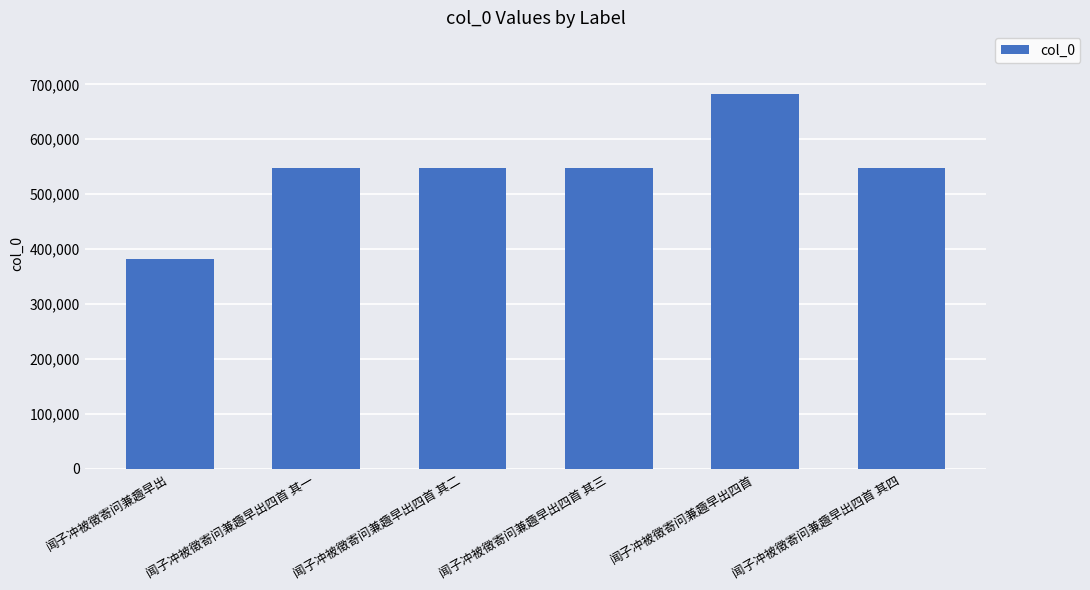

Is it true that the value at 闻子冲被徵寄问兼趣早出四首 is 682245?

True